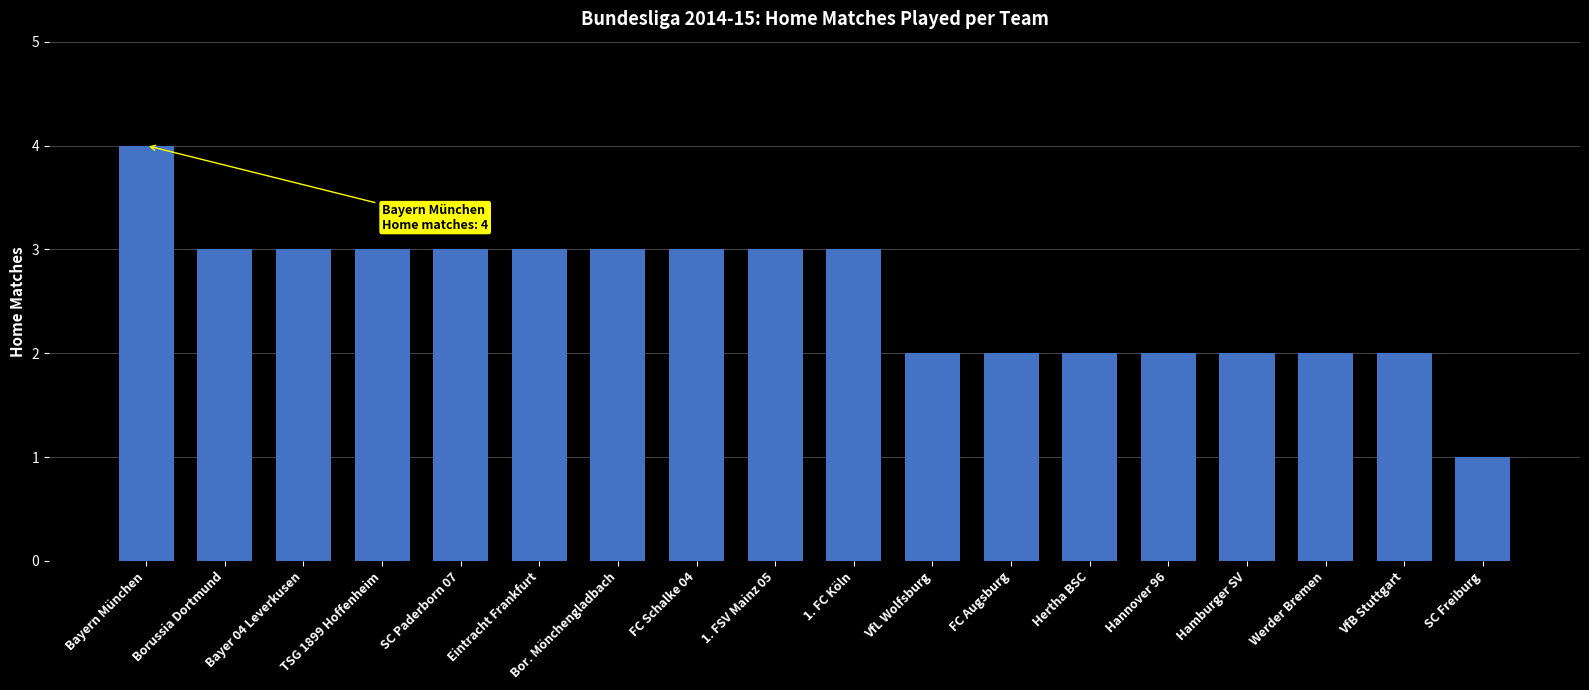

The value at Eintracht Frankfurt is 2. True or false?

False